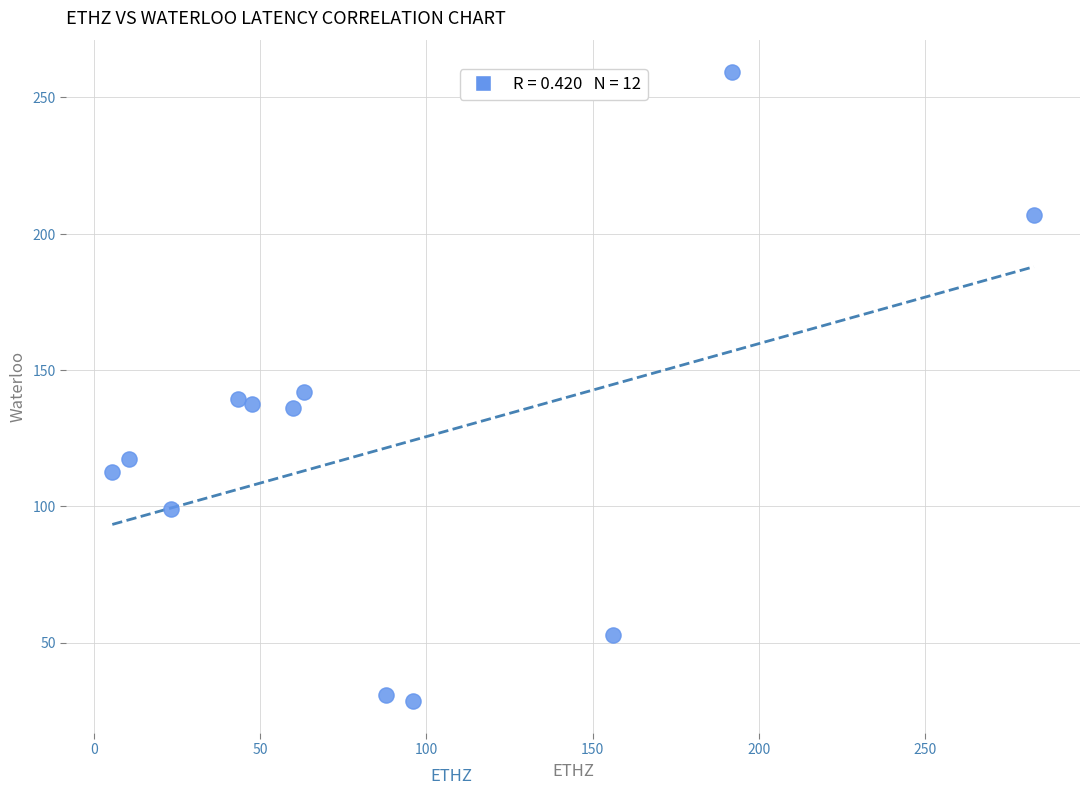

What is the average X value?

89.0